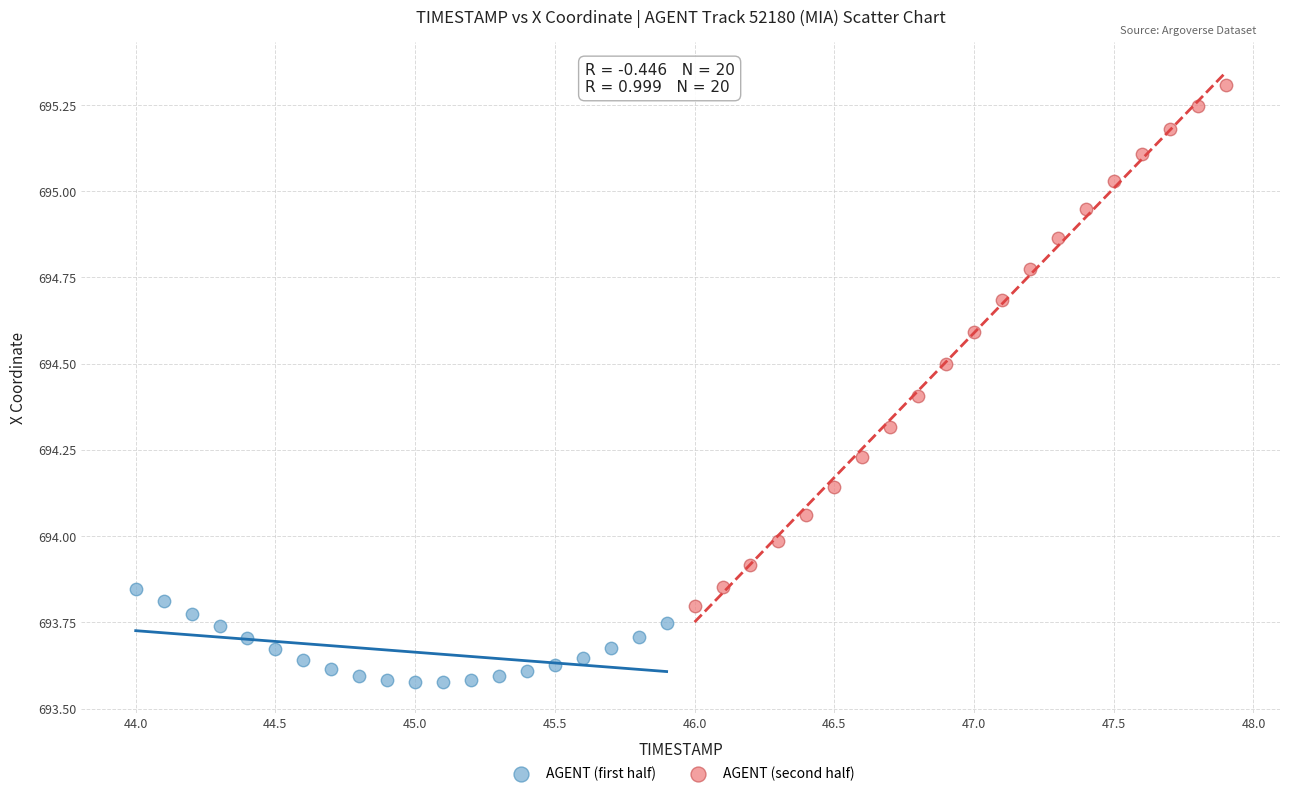

Which series reaches the maximum Y coordinate?

AGENT (second half)